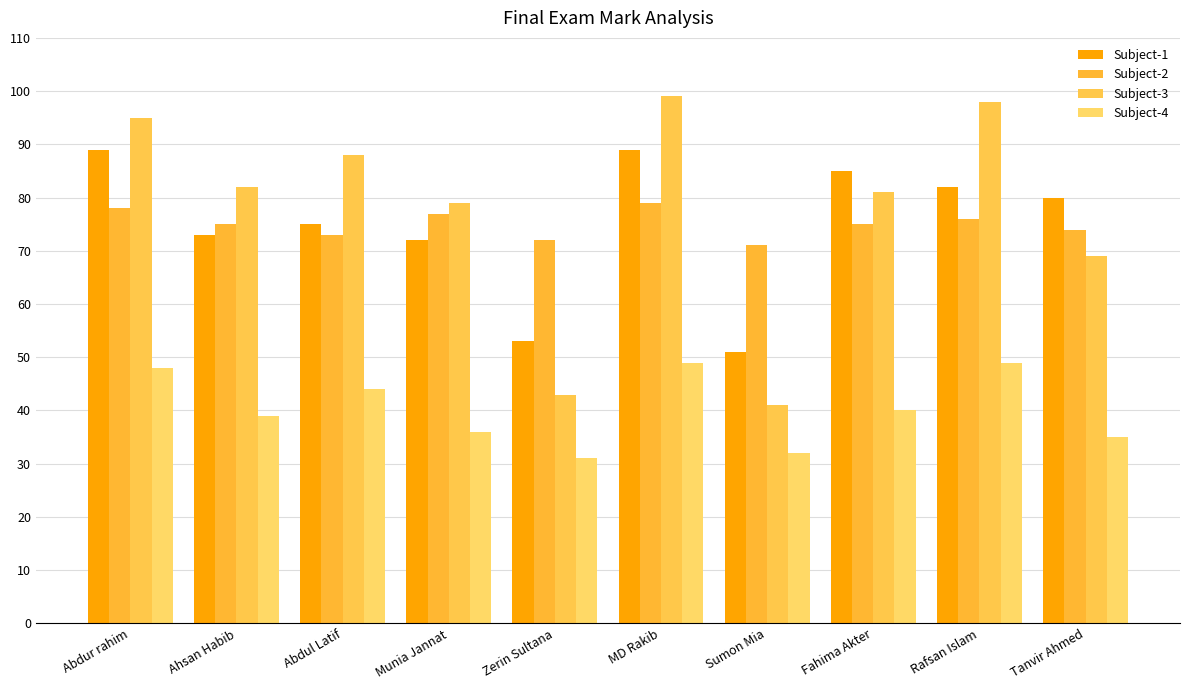

Is the value of Subject-2 at Ahsan Habib greater than the value of Subject-1 at Munia Jannat?

Yes